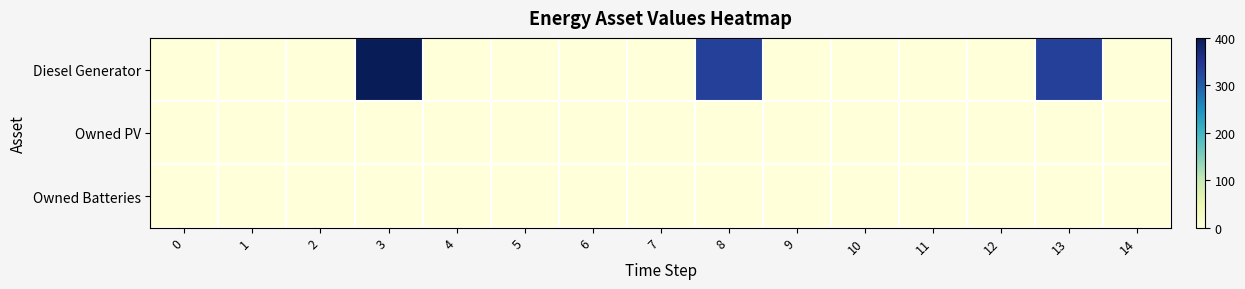

Reading right to left, transcribe all the data shown in this chart.

Diesel Generator: 14=0	13=335	12=1	11=0	10=0	9=0	8=335	7=1	6=0	5=0	4=0	3=400	2=0	1=0	0=0
Owned PV: 14=0	13=0	12=0	11=0	10=0	9=0	8=0	7=0	6=0	5=0	4=0	3=0	2=0	1=0	0=0
Owned Batteries: 14=0	13=0	12=0	11=0	10=0	9=0	8=0	7=0	6=0	5=0	4=0	3=0	2=0	1=0	0=0